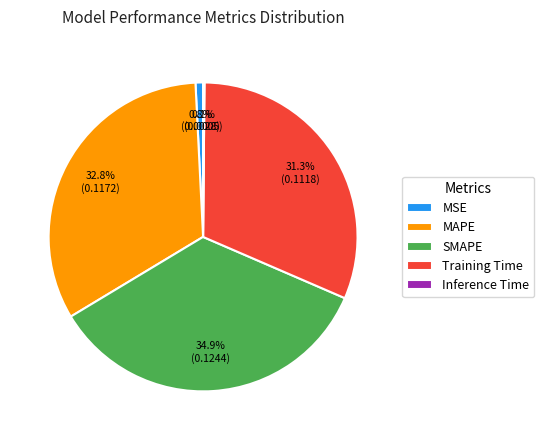

Which has a higher value, Training Time or MAPE?

MAPE